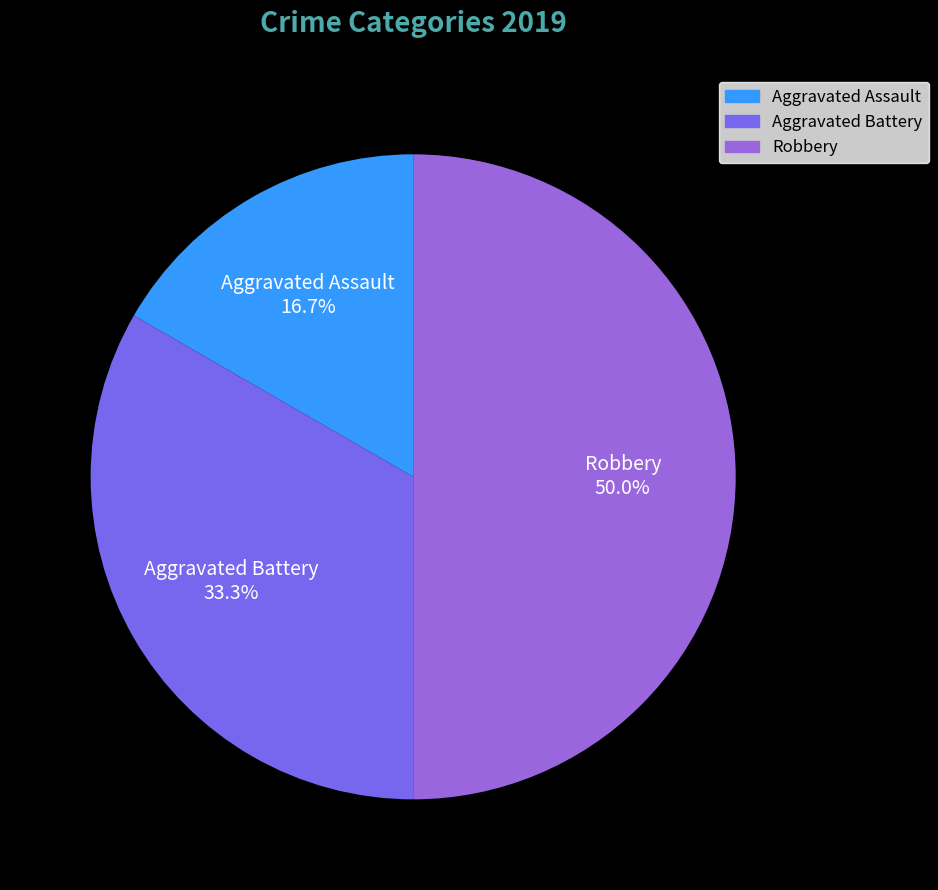

To the nearest percent, what is the difference between the Aggravated Assault and Robbery slice percentages?

33%